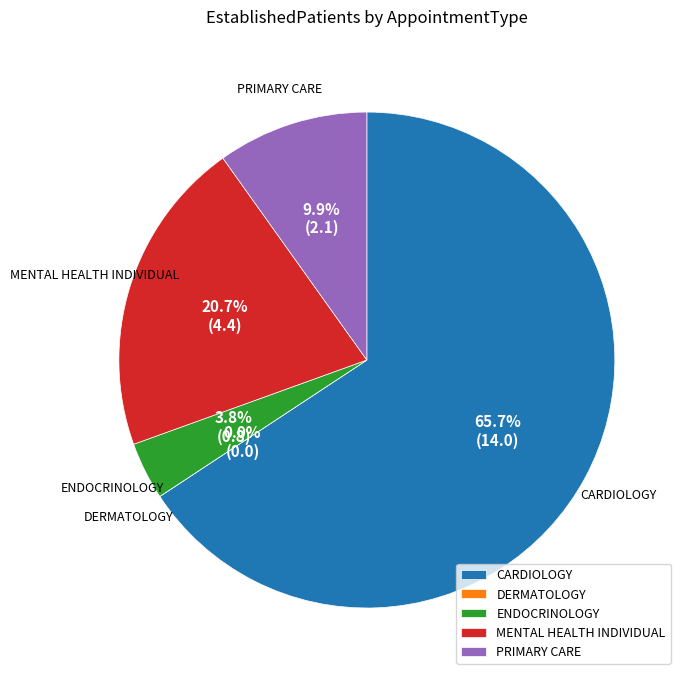

Do DERMATOLOGY and CARDIOLOGY together represent more than half of the pie?

Yes